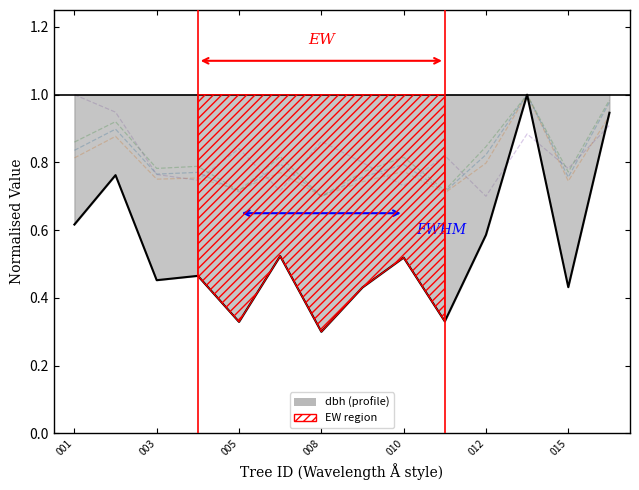

Does the chart display data point markers on the line(s)?

No